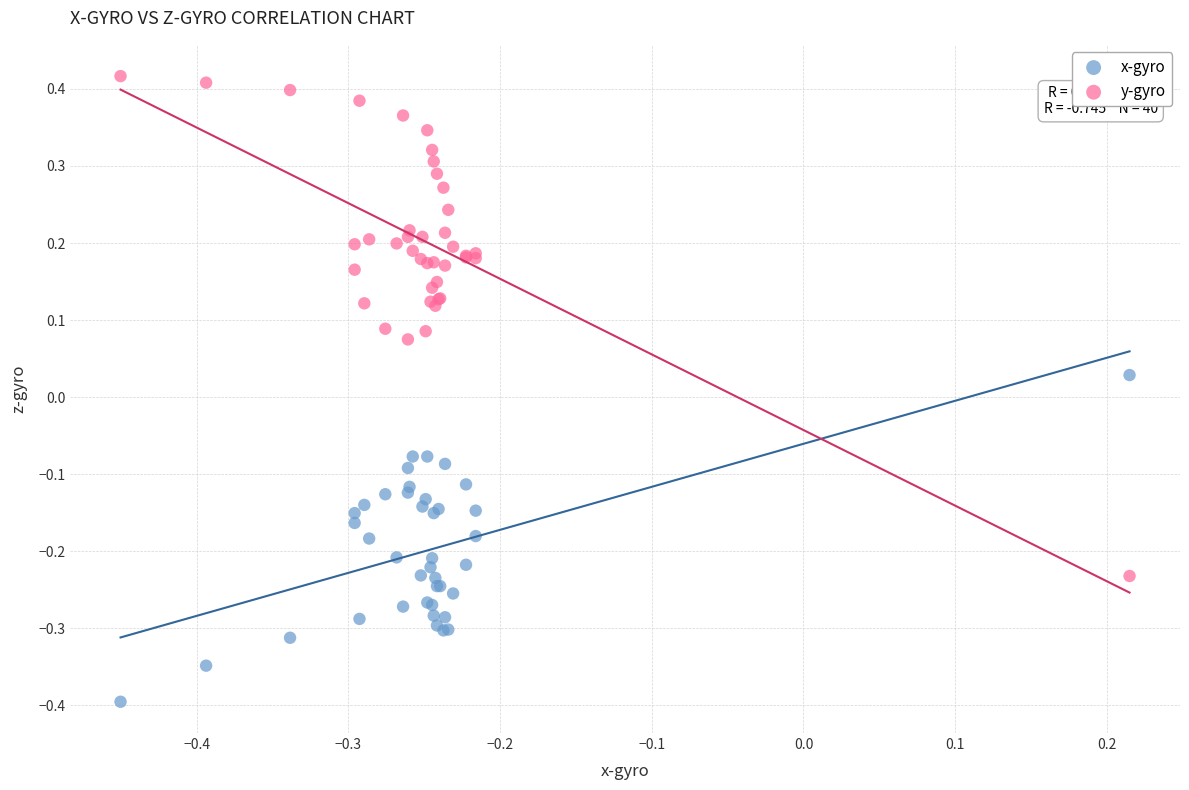

Which series contains the highest Y value?

y-gyro